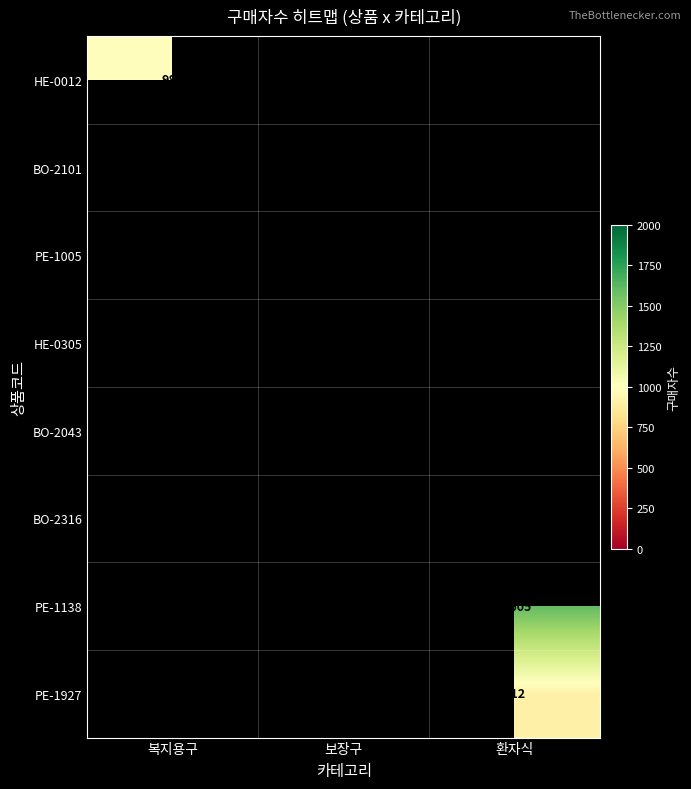

What is the spread (max minus min) of values at 복지용구?

491.0